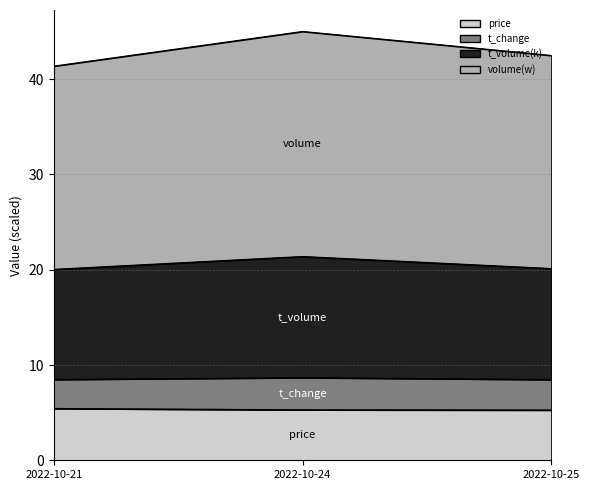

The value of price at 2022-10-24 is 9.4. True or false?

False